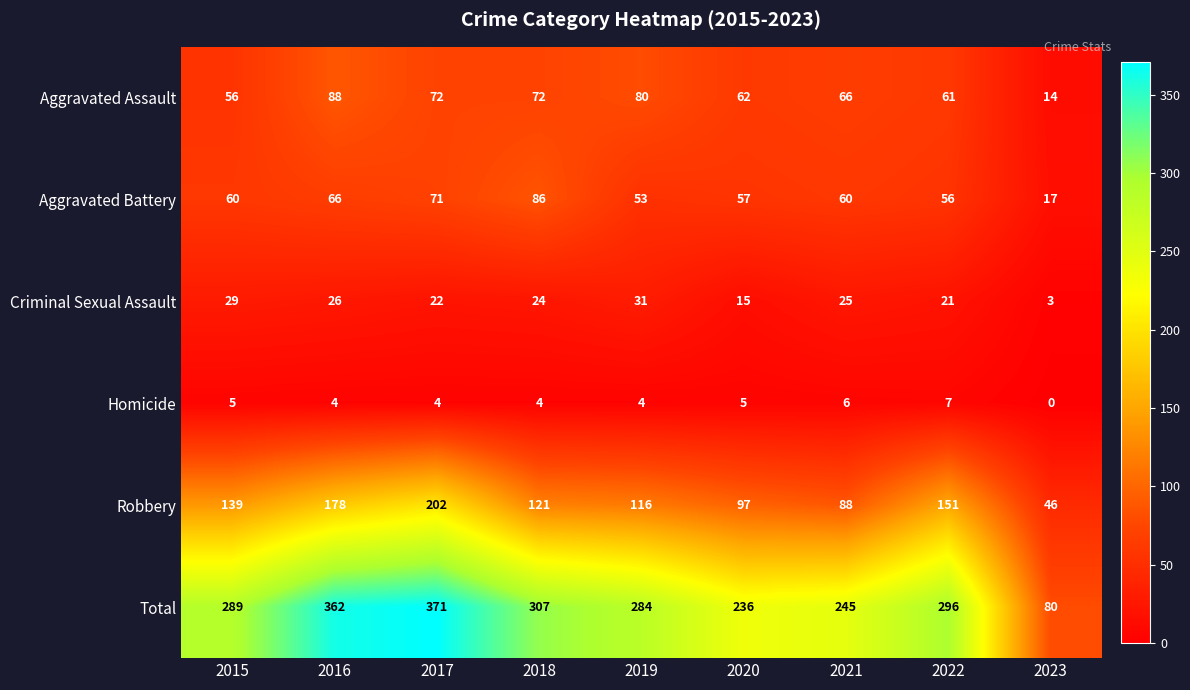

At how many categories does at least one series exceed 187?

8